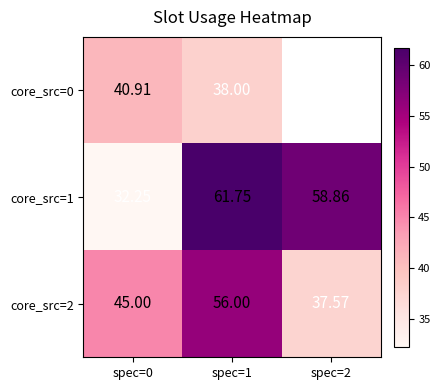

Is it true that core_src=2 equals 56.0 at spec=1?

True